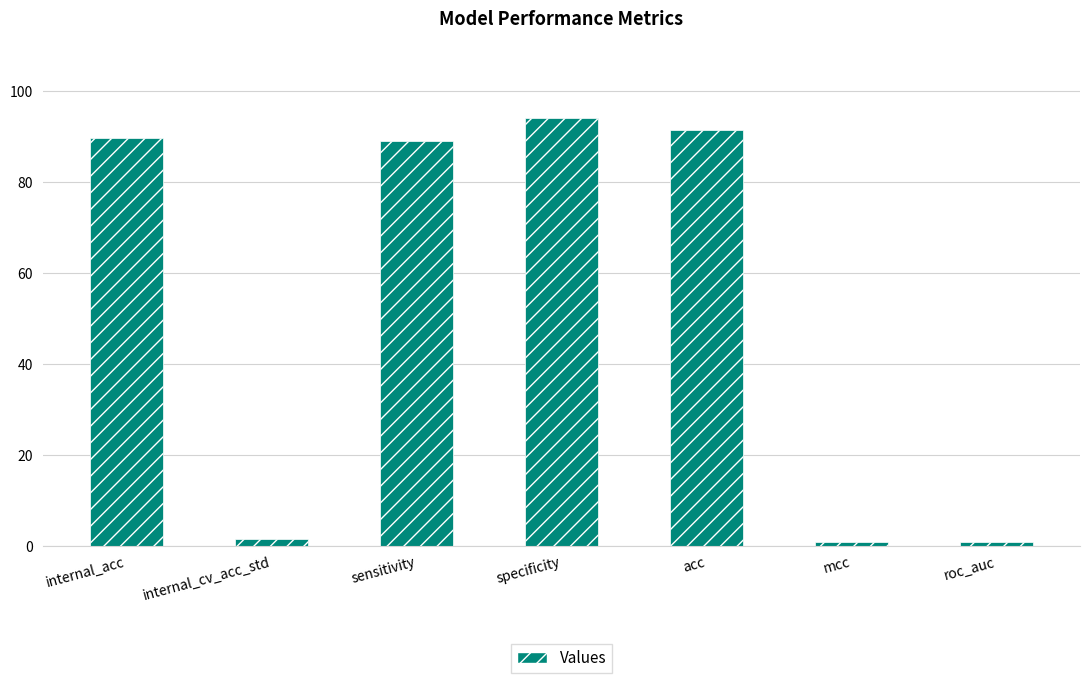

Between internal_acc and mcc, which is larger?

internal_acc